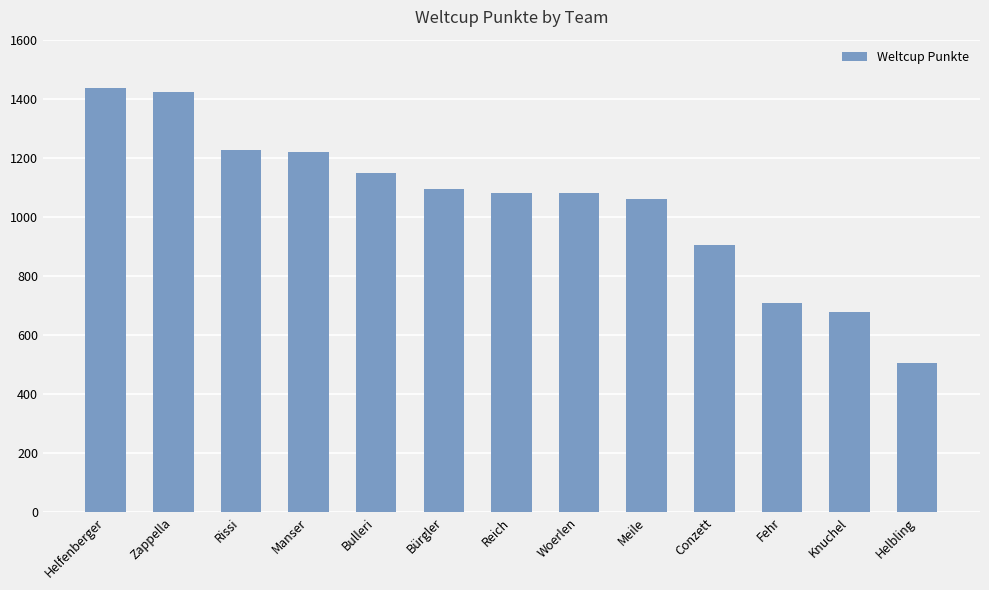

Which has a higher value, Bürgler or Fehr?

Bürgler